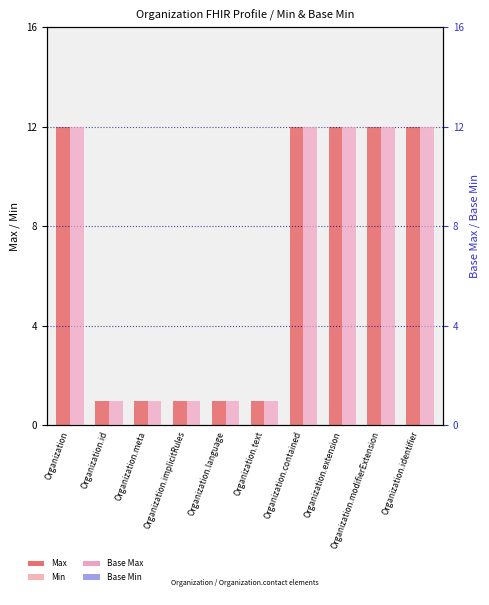

Where is Base Min nearest to the value 0?

Organization